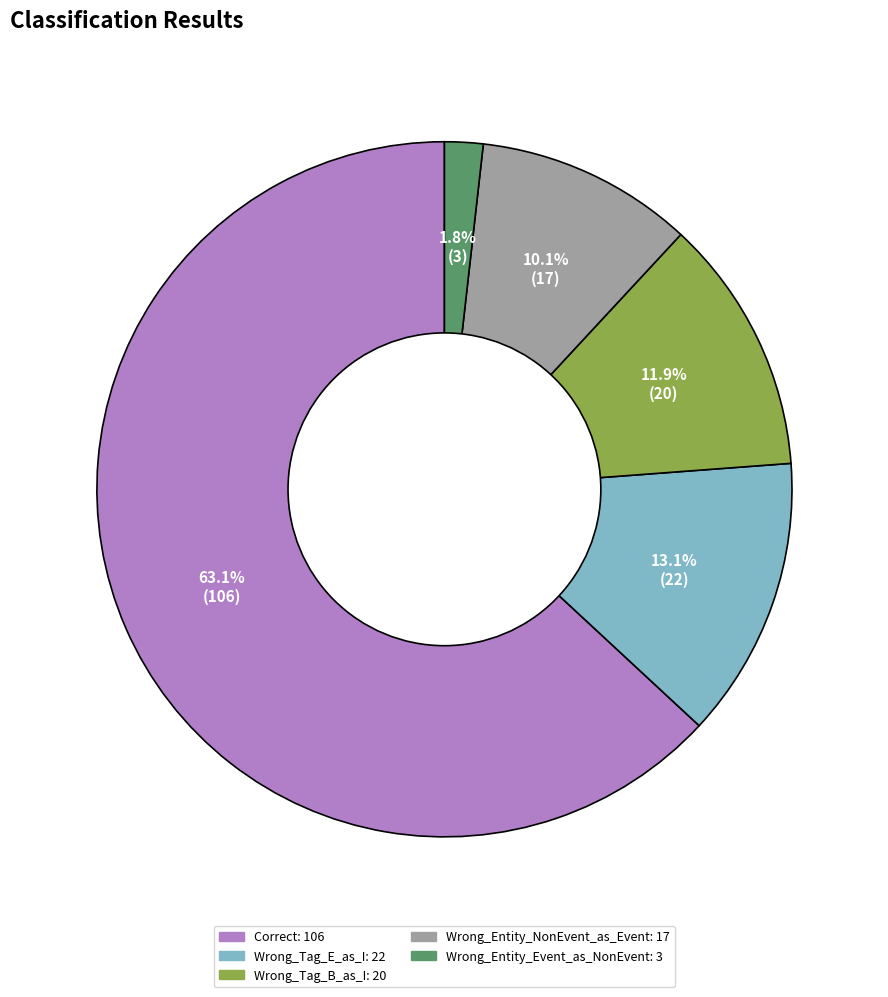

Count the number of slices in the pie.

5